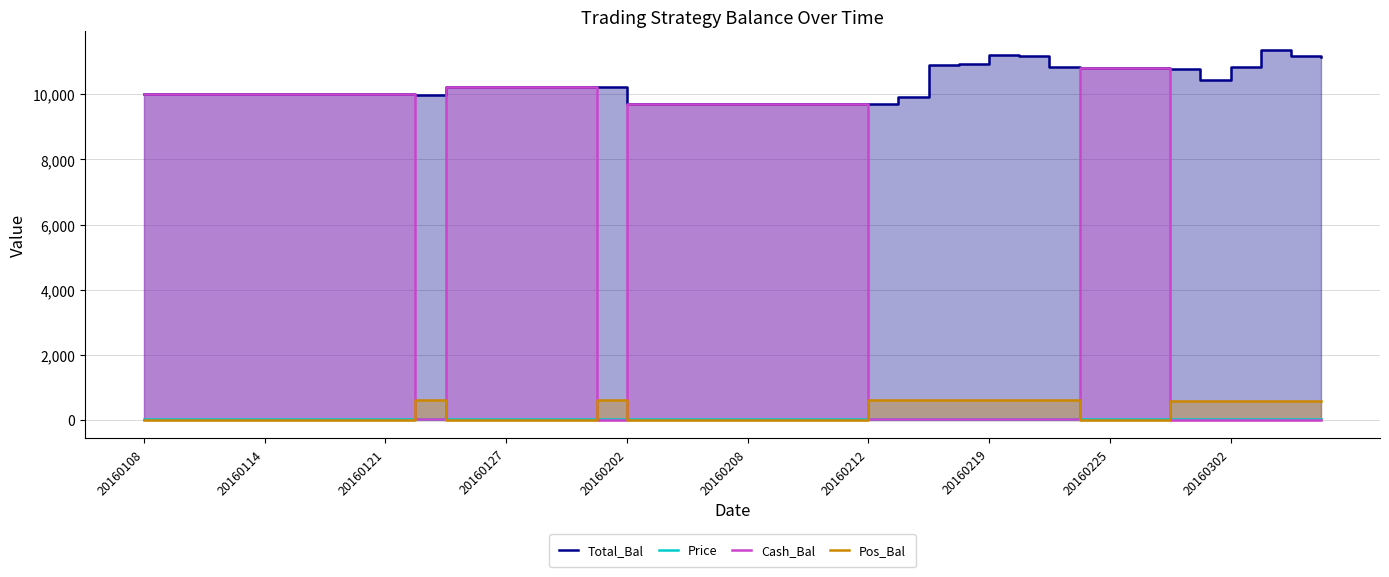

Count the number of data series in this chart.

4